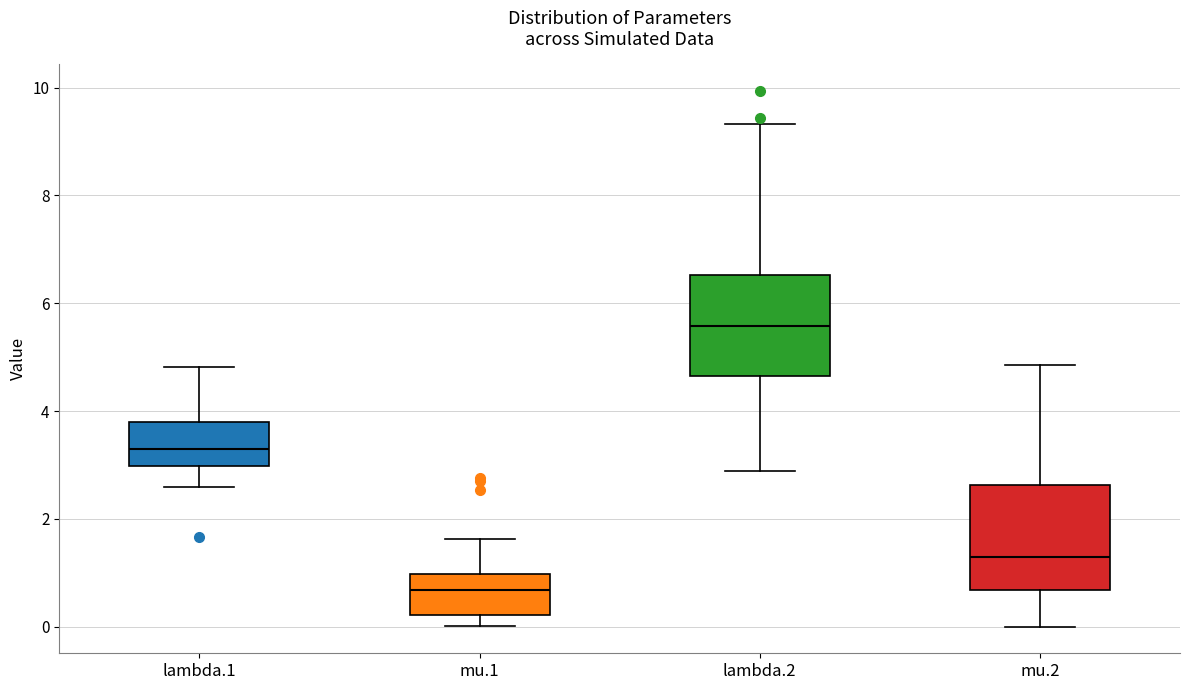

Reading left to right, read every box against the y-axis: the position of its median line, the range the box covers, and the ends of its whiskers. The values are not printed on the chart, so give them approximately, as read against the axis.

lambda.1: median 3.2, box 3.0 to 3.8, whiskers 2.6 to 4.8
mu.1: median 0.6, box 0.2 to 1.0, whiskers 0.0 to 1.6
lambda.2: median 5.6, box 4.6 to 6.6, whiskers 2.8 to 9.4
mu.2: median 1.4, box 0.6 to 2.6, whiskers 0.0 to 4.8